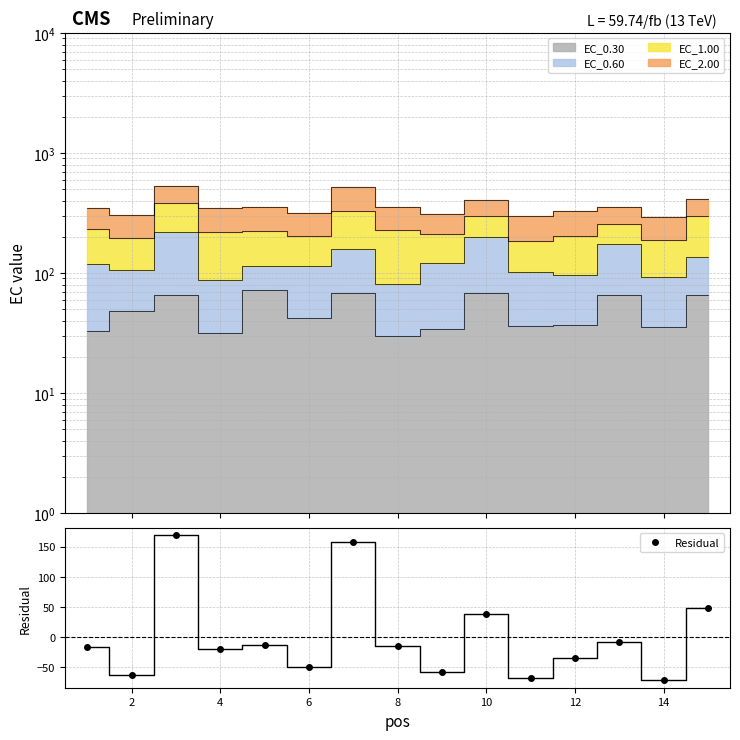

How many values are below zero?

11